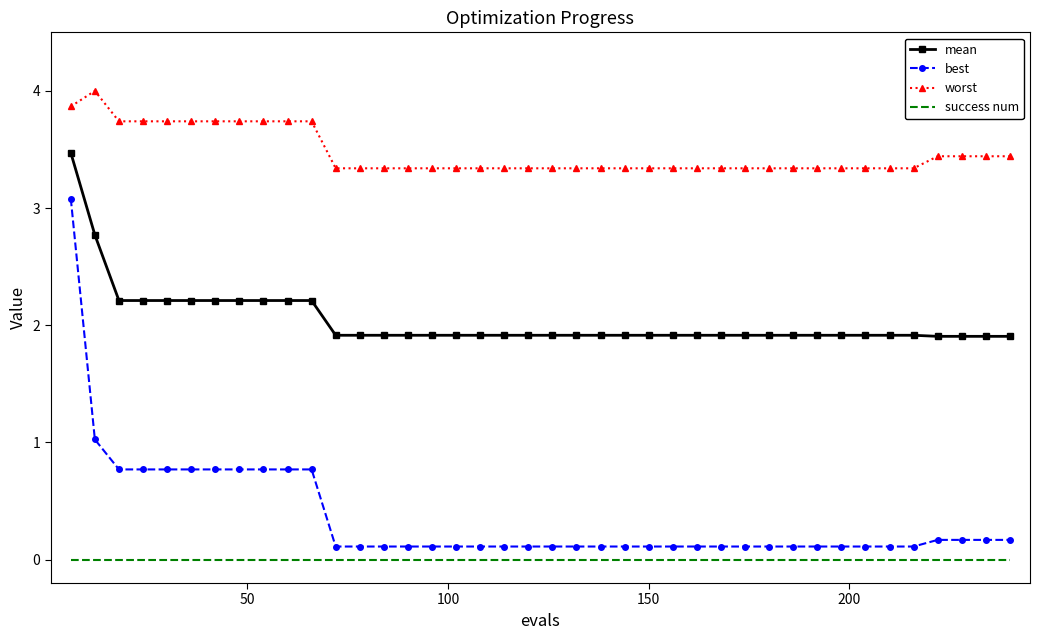

True or false: best and mean intersect in this chart.

False